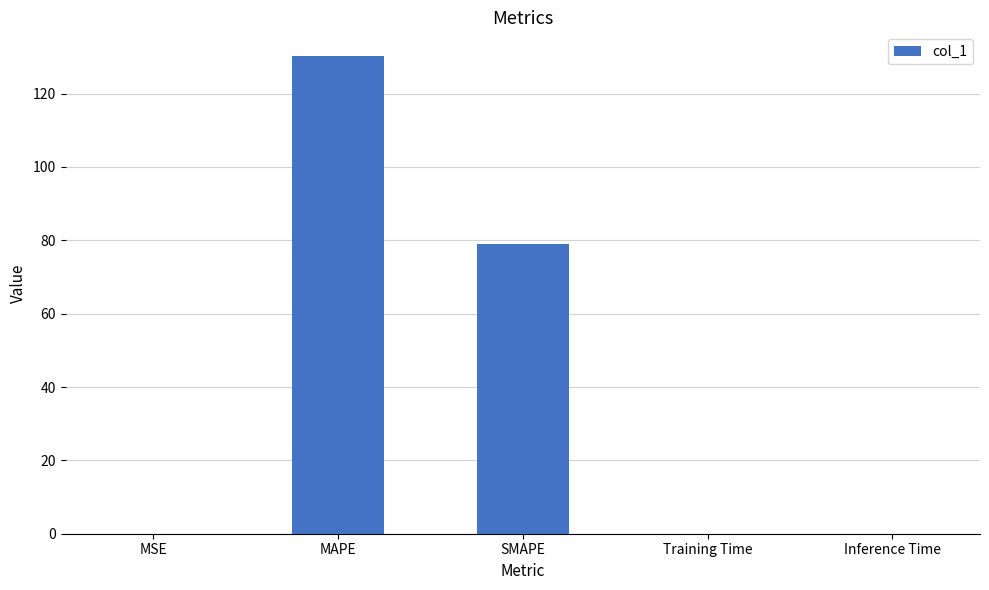

Between MSE and MAPE, which is larger?

MAPE